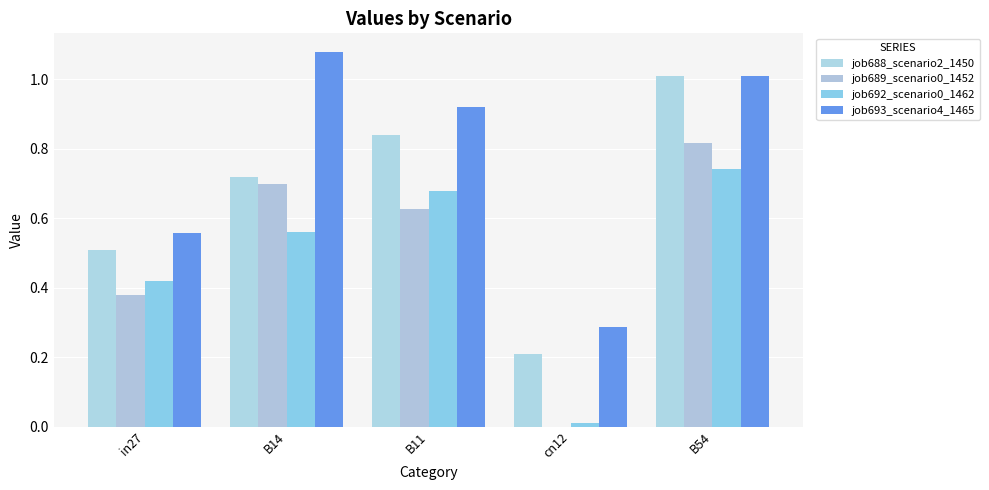

Which series has the largest total across all categories?

job693_scenario4_1465